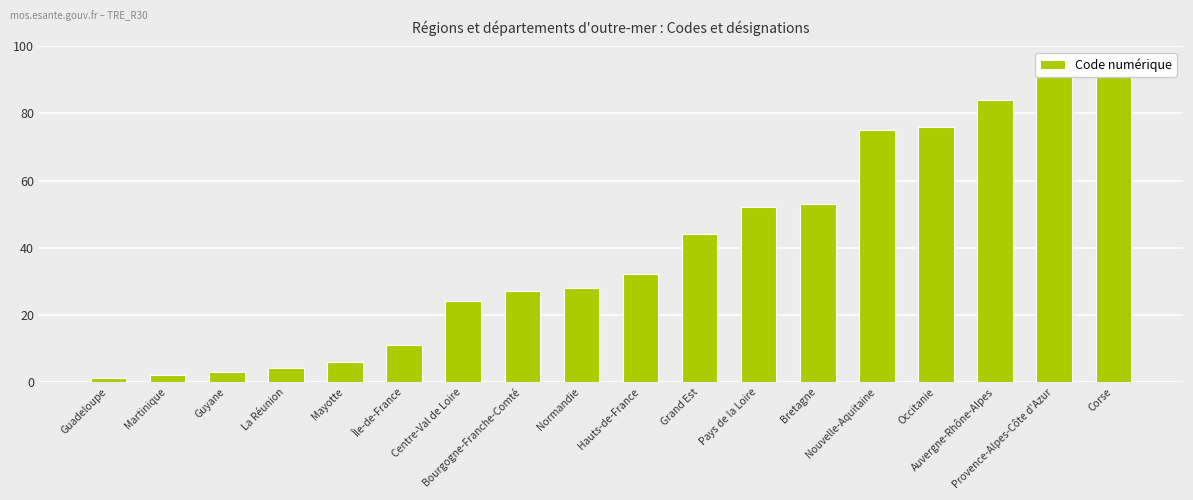

Between Auvergne-Rhône-Alpes and Mayotte, which is larger?

Auvergne-Rhône-Alpes